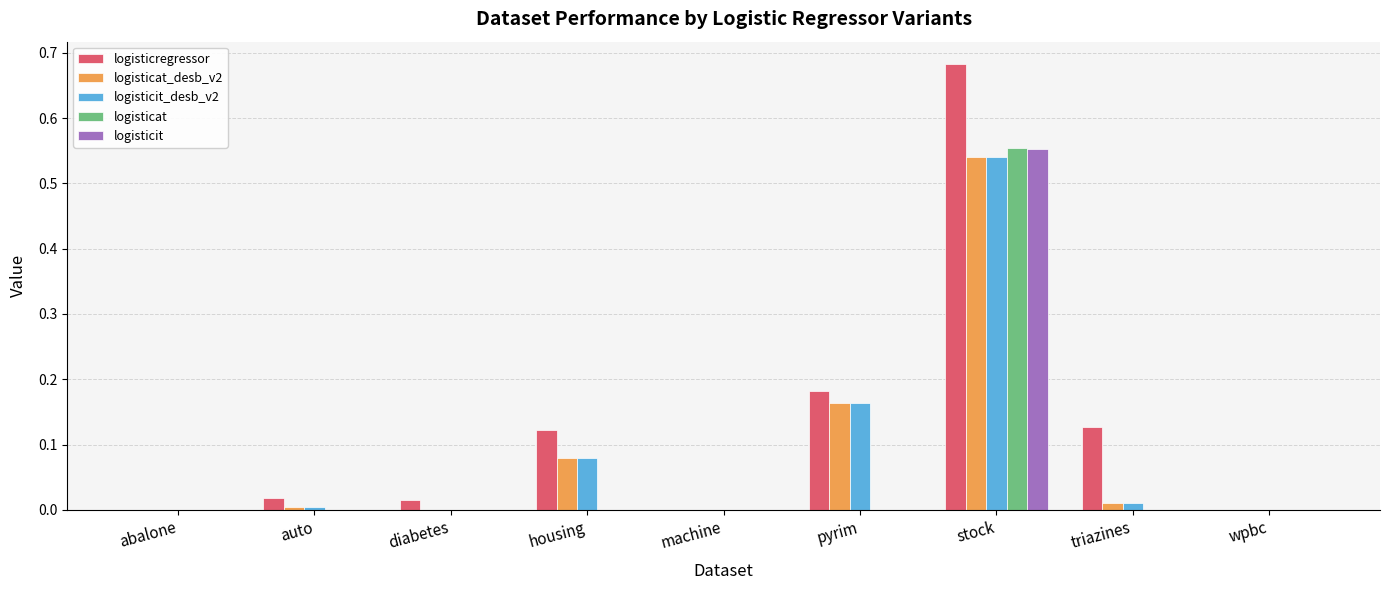

True or false: logisticit has a value of 0.0 at diabetes.

True